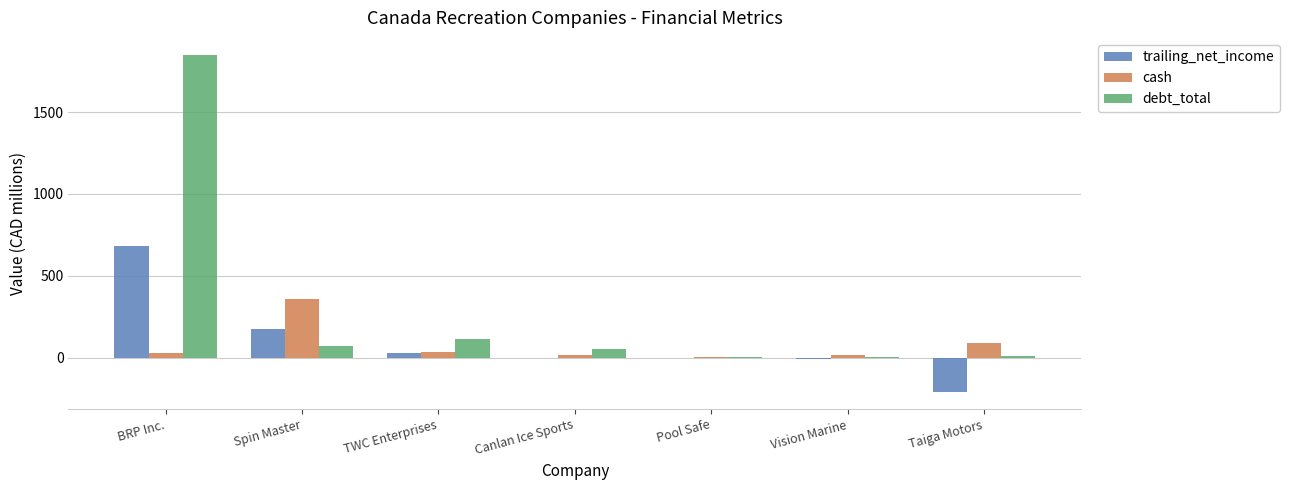

Is the value of trailing_net_income at Taiga Motors greater than the value of debt_total at Vision Marine?

No